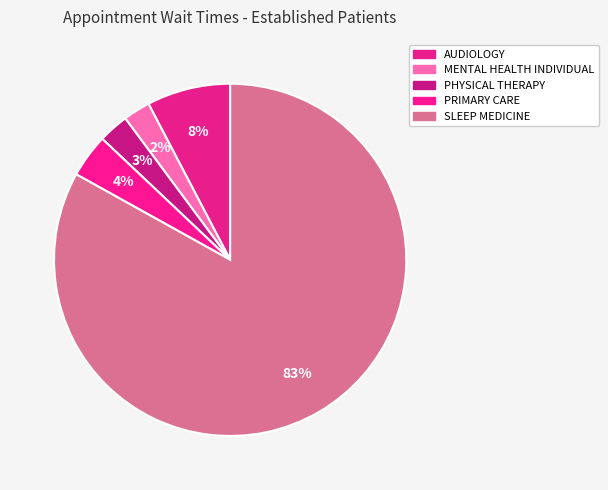

How many slices are in this pie chart?

5